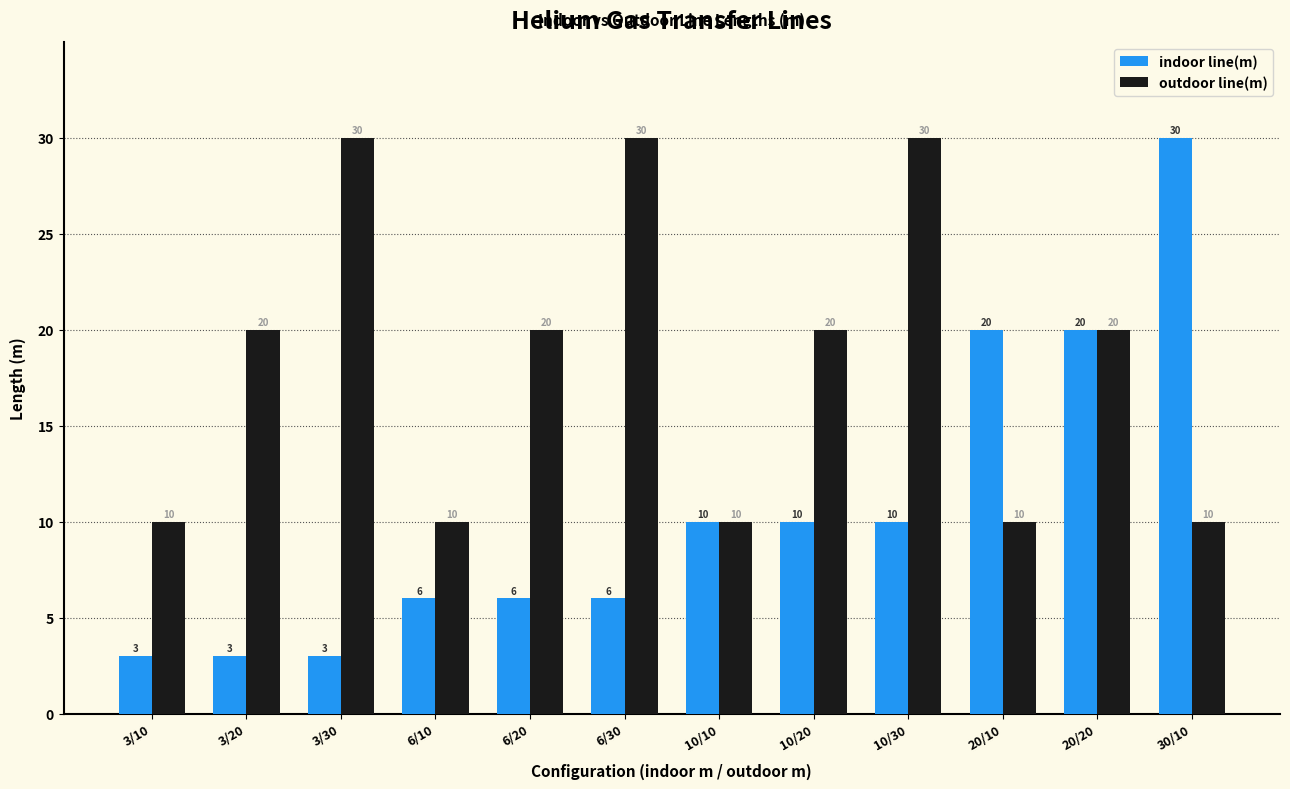

How many bars are there in total?

24